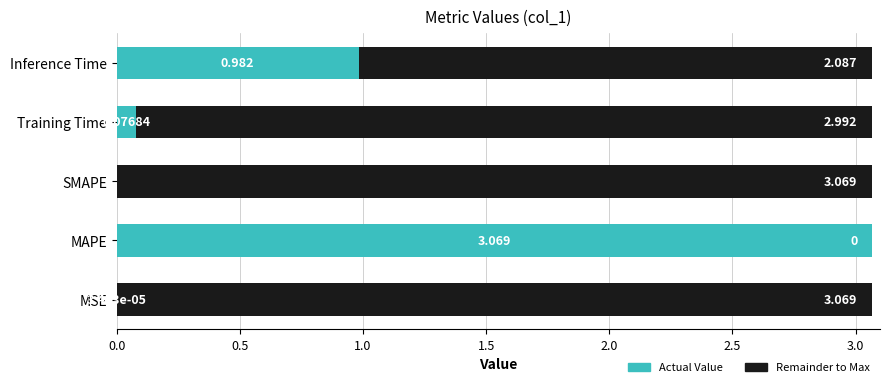

How many bars are there in total?

5